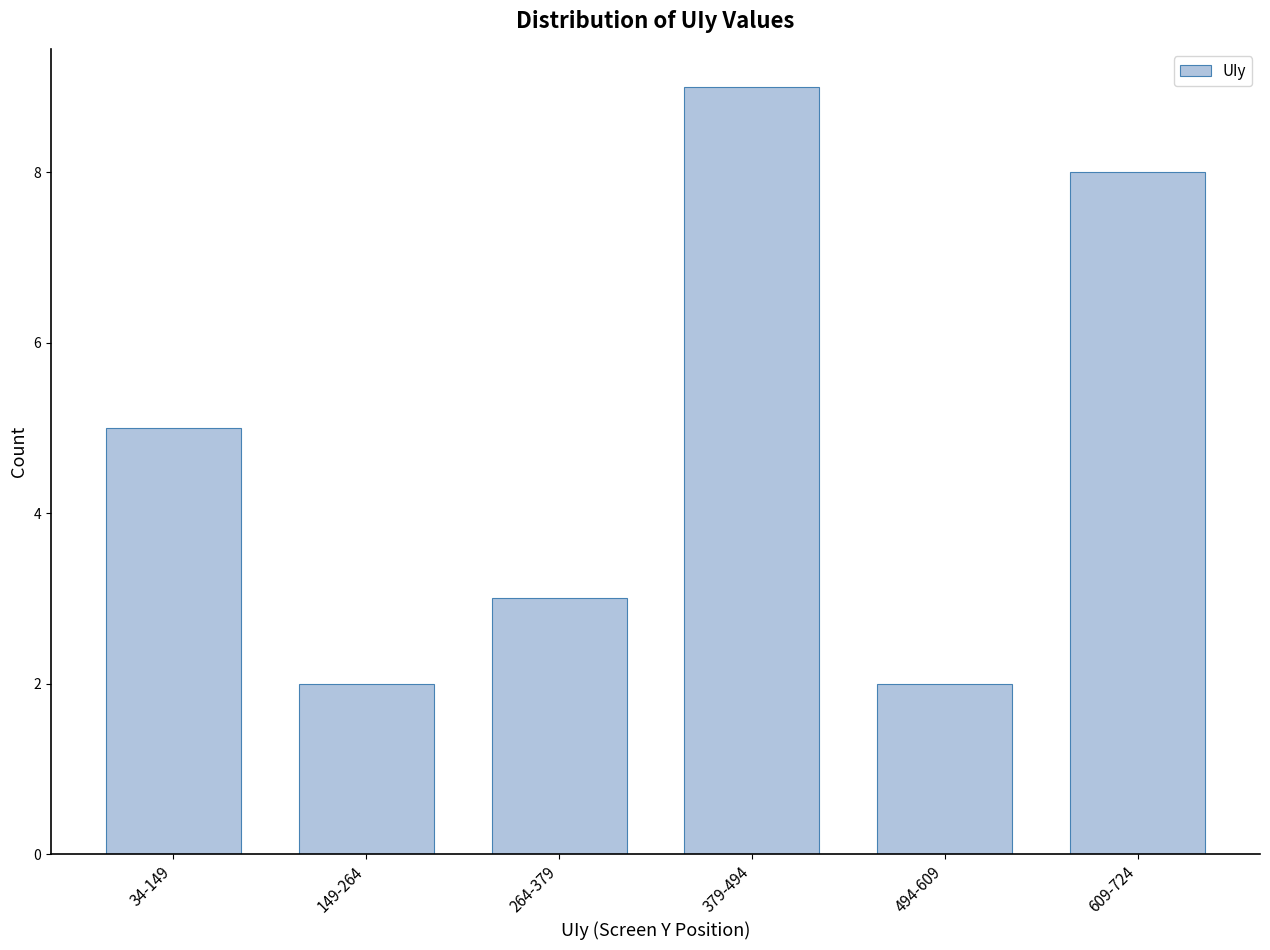

Reading left to right, transcribe all the data shown in this chart.

34-149=5	149-264=2	264-379=3	379-494=9	494-609=2	609-724=8